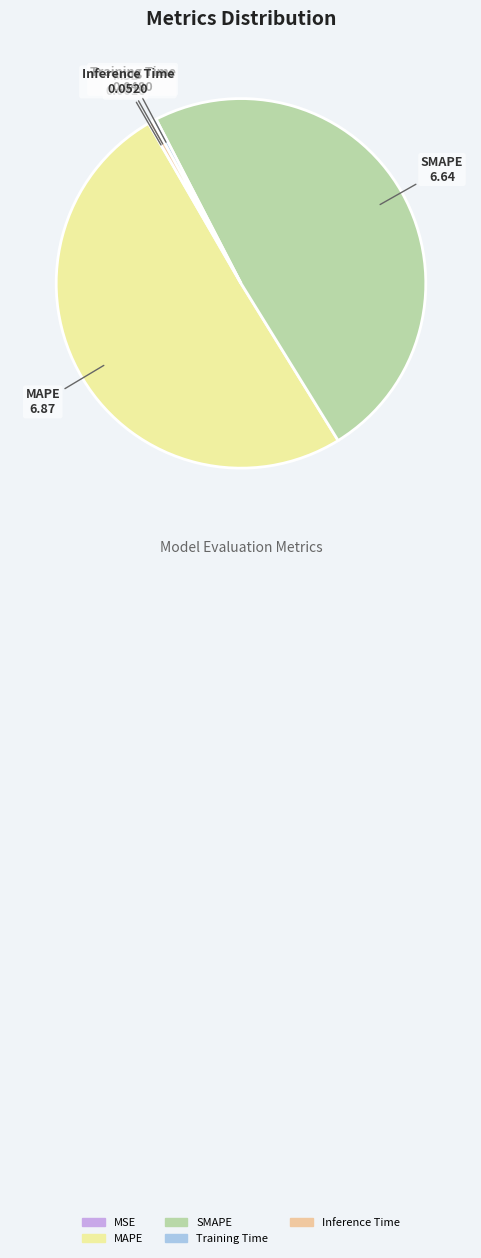

Which has a higher value, Inference Time or SMAPE?

SMAPE